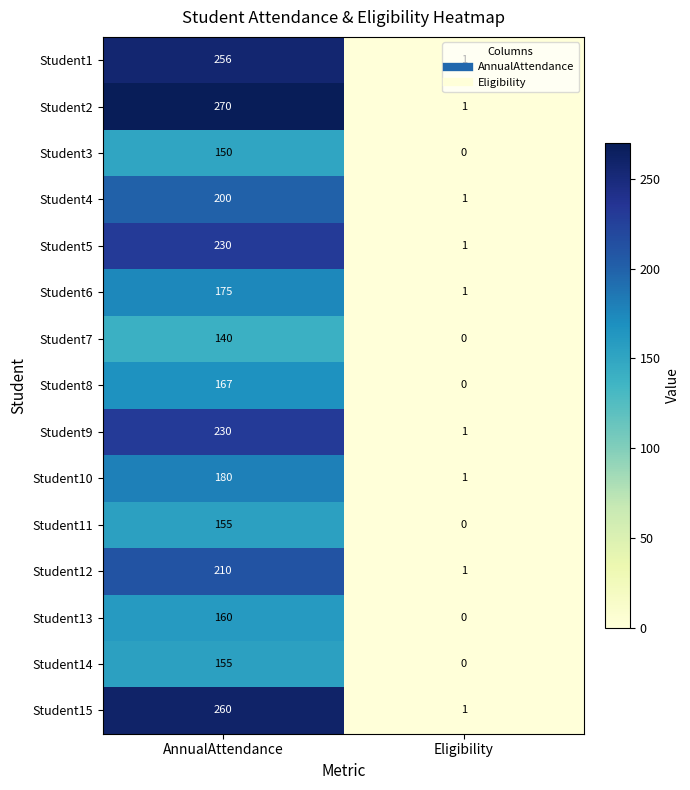

Is it true that Student11 equals 94 at Eligibility?

False